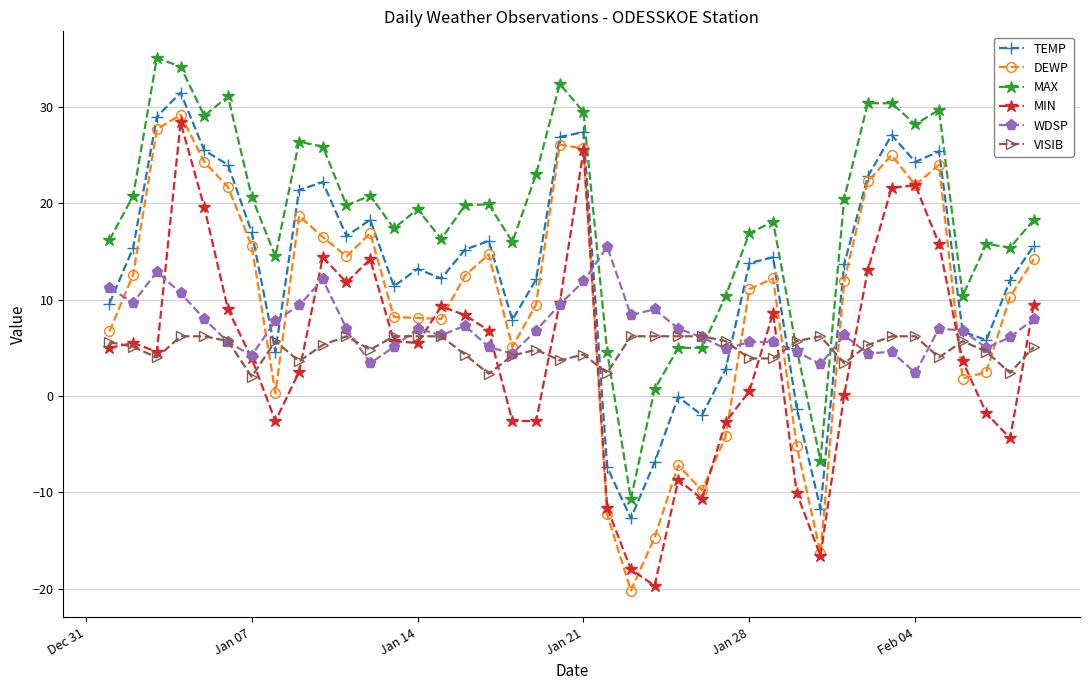

Which series has the largest range (max minus min)?

DEWP